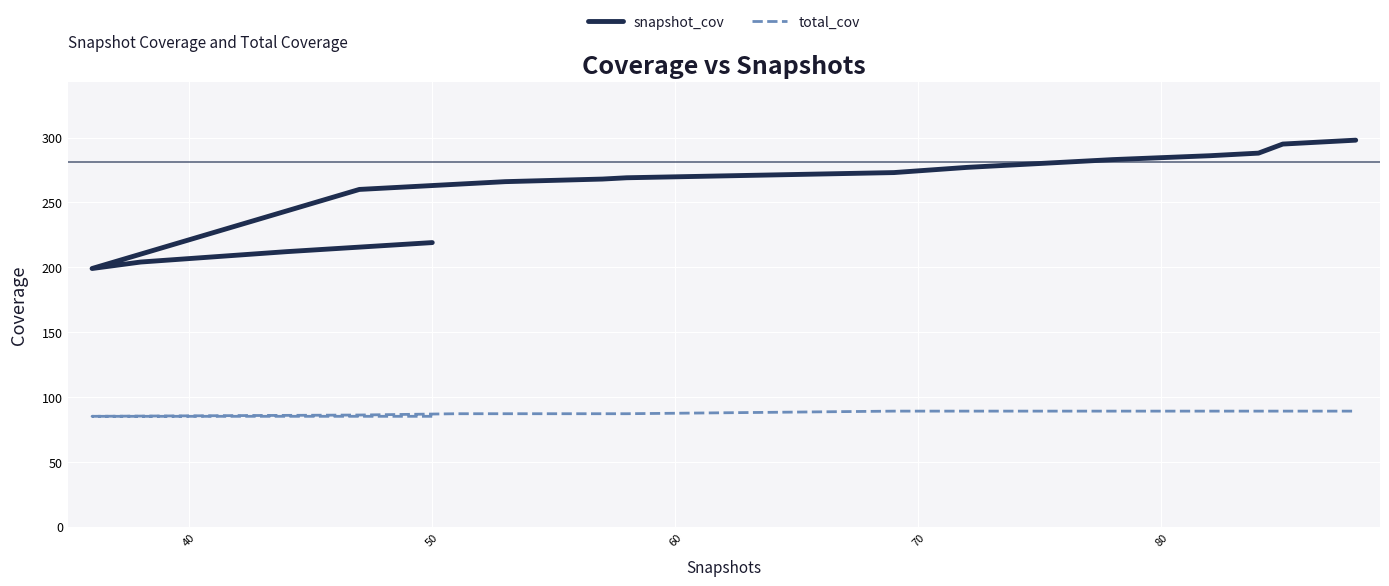

Reading left to right, what are all the values shown in this chart?

snapshot_cov: 219	212	204	199	260	264	266	267	268	269	273	277	277	277	278	281	281	281	281	281	281	281	281	281	281	283	286	286	286	287	288	295	296	297	297	297	297	297	297	298
total_cov: 85	85	85	85	86	87	87	87	87	87	89	89	89	89	89	89	89	89	89	89	89	89	89	89	89	89	89	89	89	89	89	89	89	89	89	89	89	89	89	89